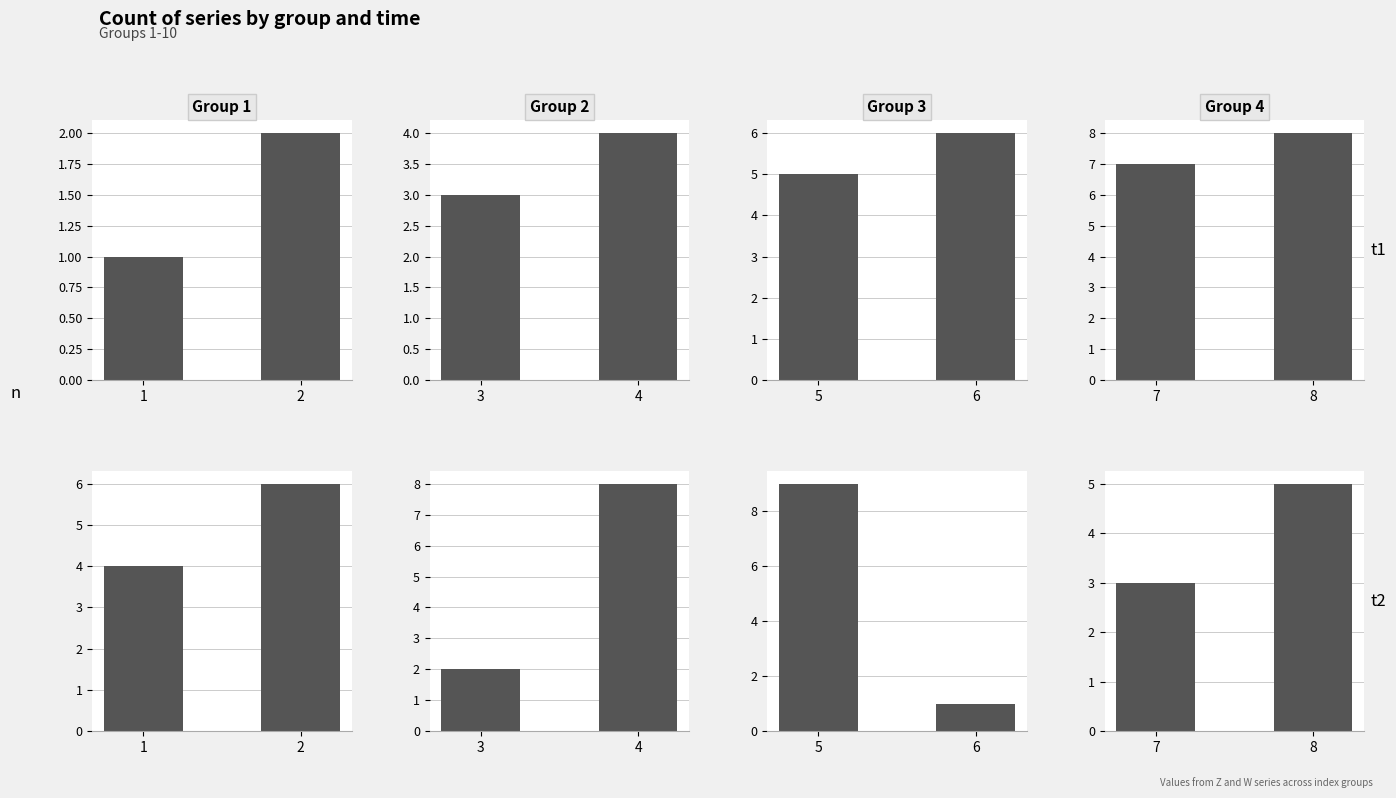

Between 7 and 8, which series saw the biggest shift?

W